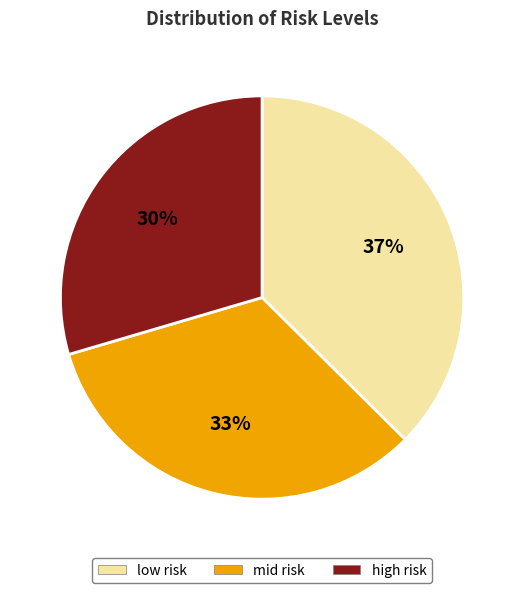

Is there any slice that represents more than half of the pie?

No